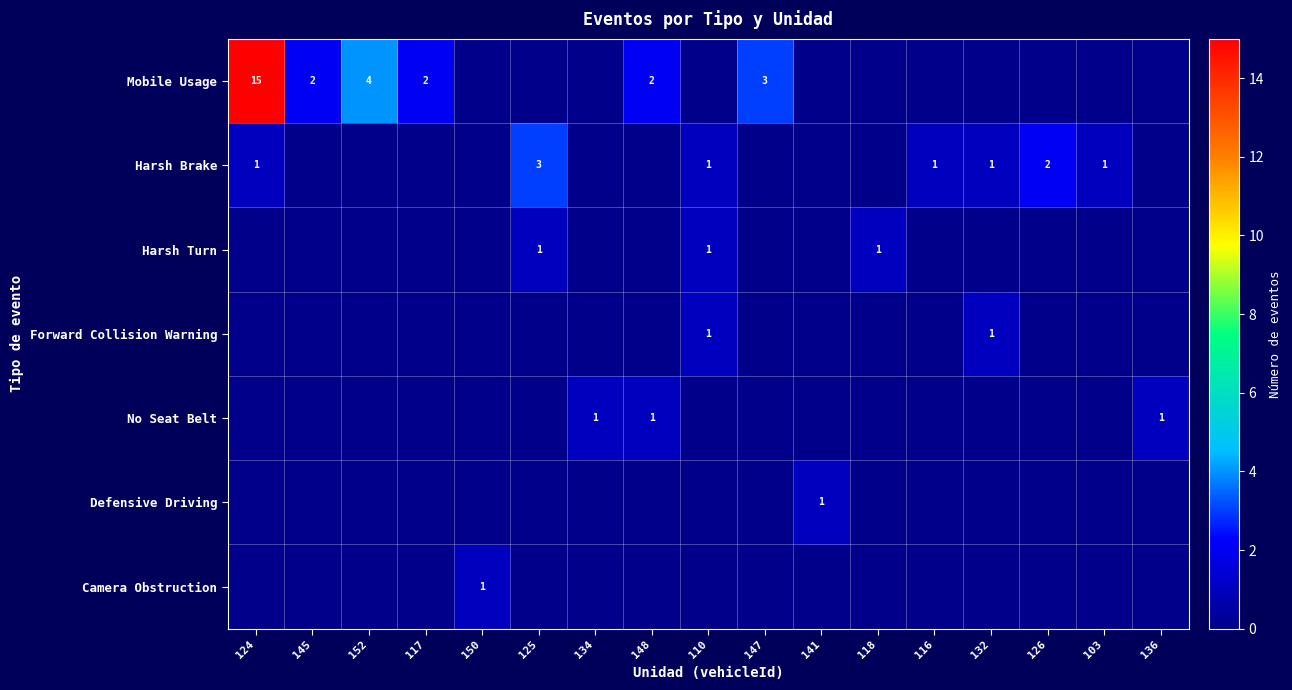

Is it true that Mobile Usage equals 3 at 148?

False